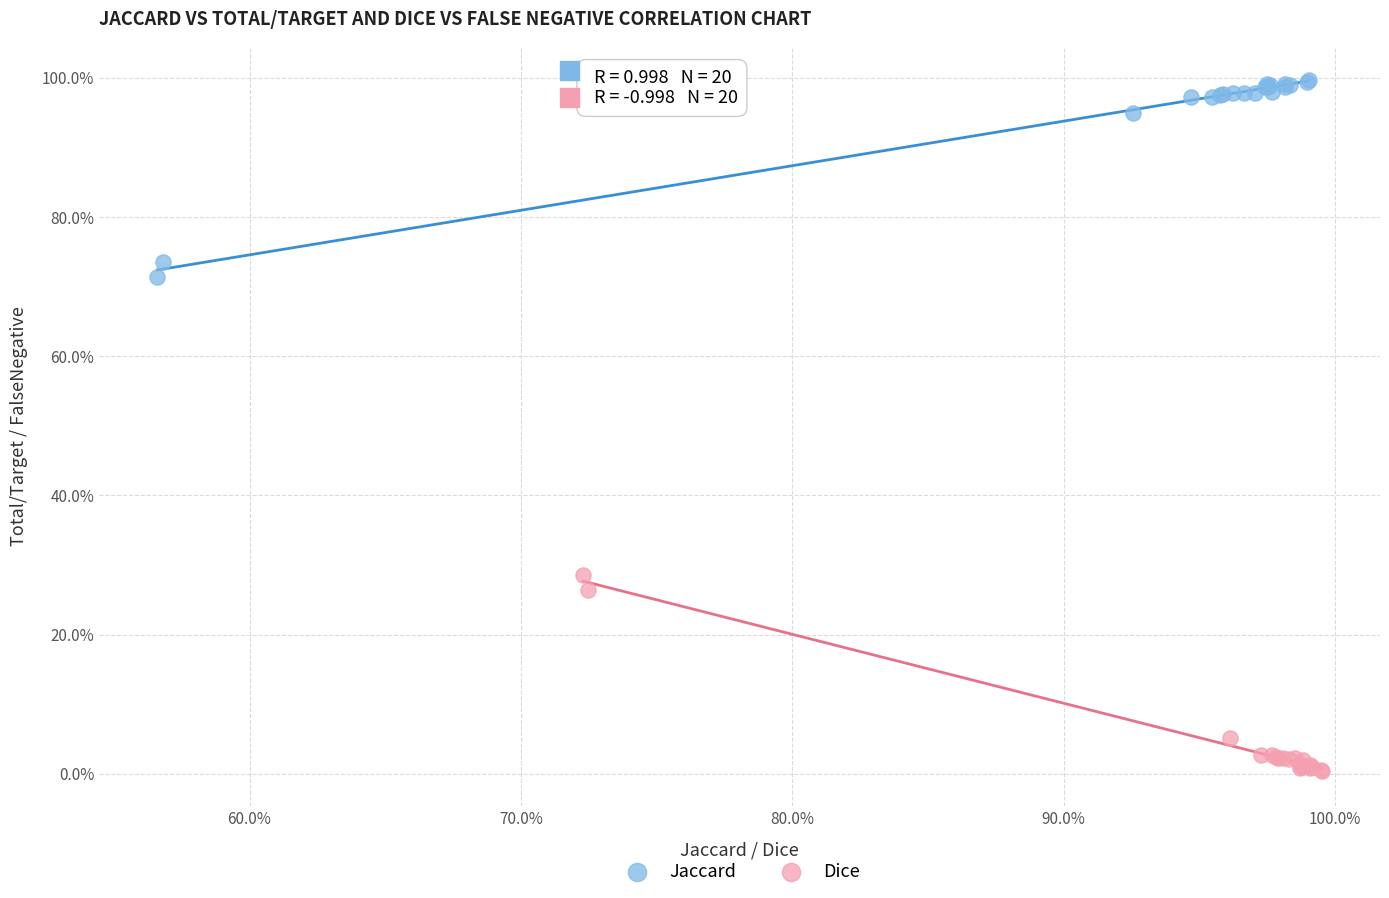

What are all the series names shown in the legend?

Jaccard, Dice